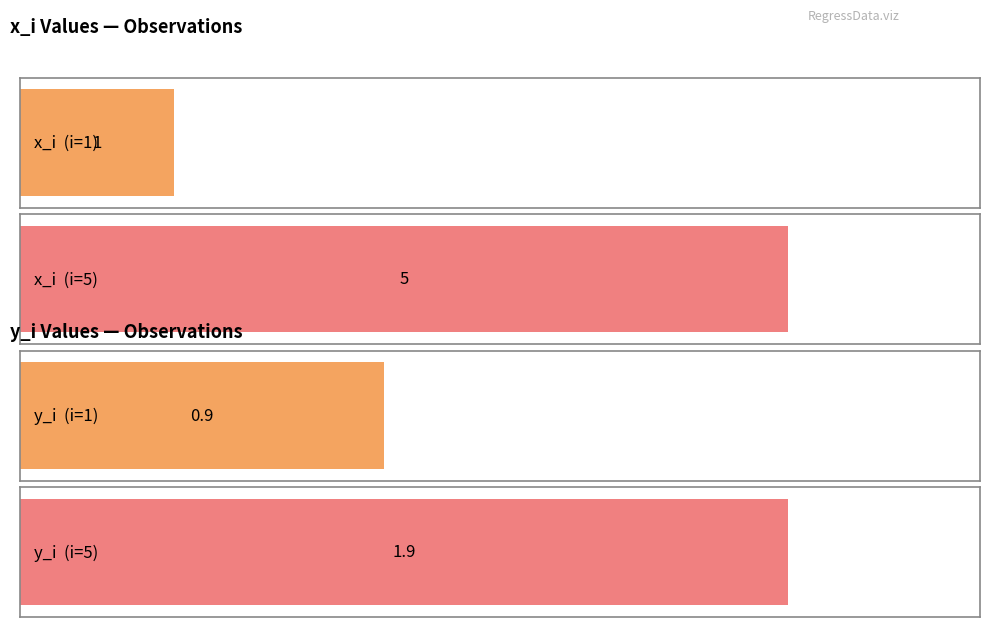

Which series has the largest range (max minus min)?

x_i